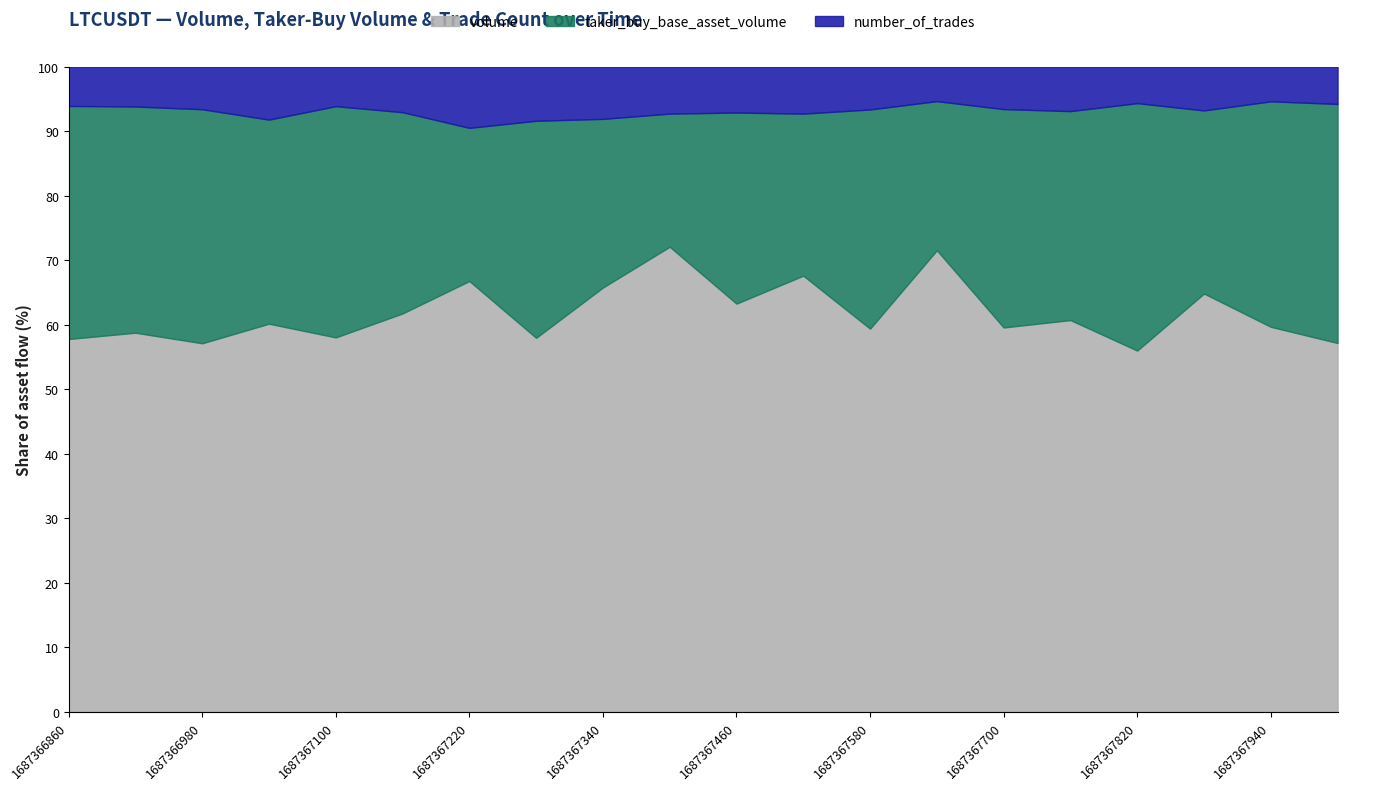

Which series has the largest total across all categories?

volume